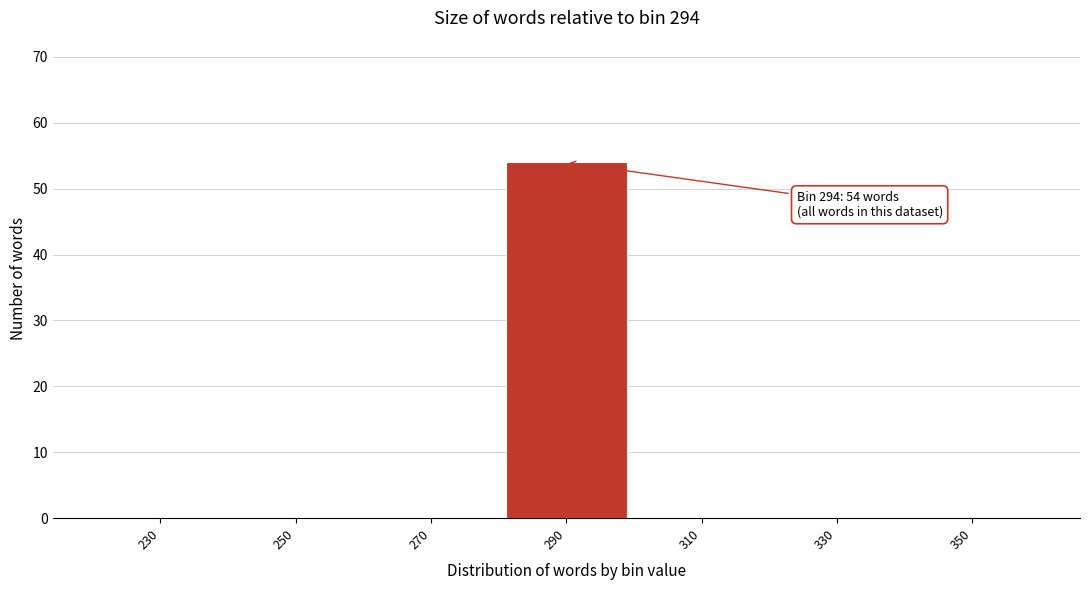

Reading right to left, what are all the values shown in this chart?

350=0	330=0	310=0	290=54	270=0	250=0	230=0